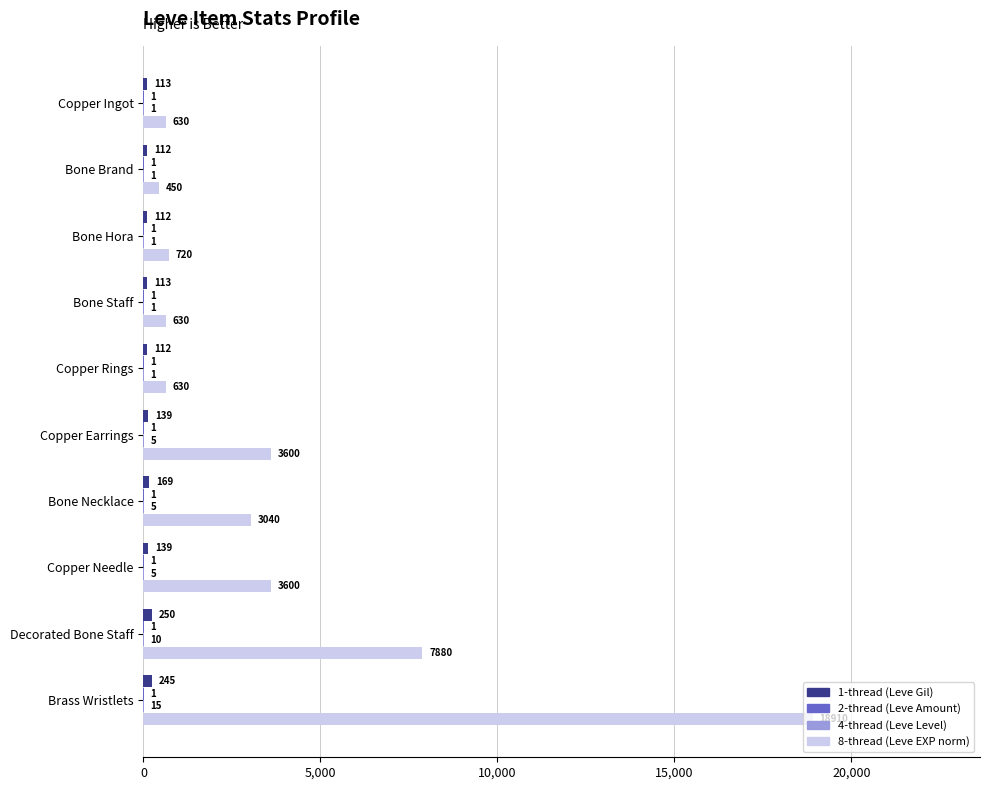

What is the total value across all series at Bone Brand?

564